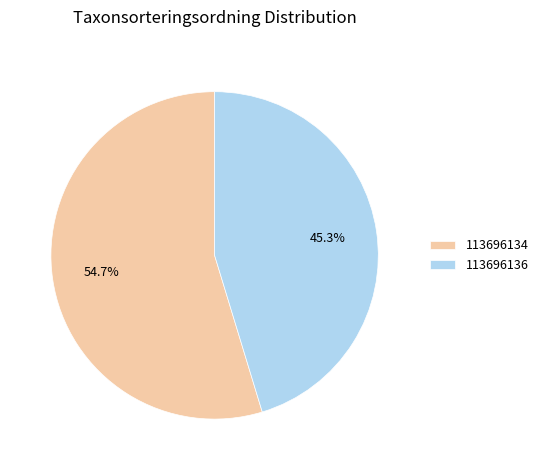

What percentage is the 113696136 slice, to the nearest percent?

45%